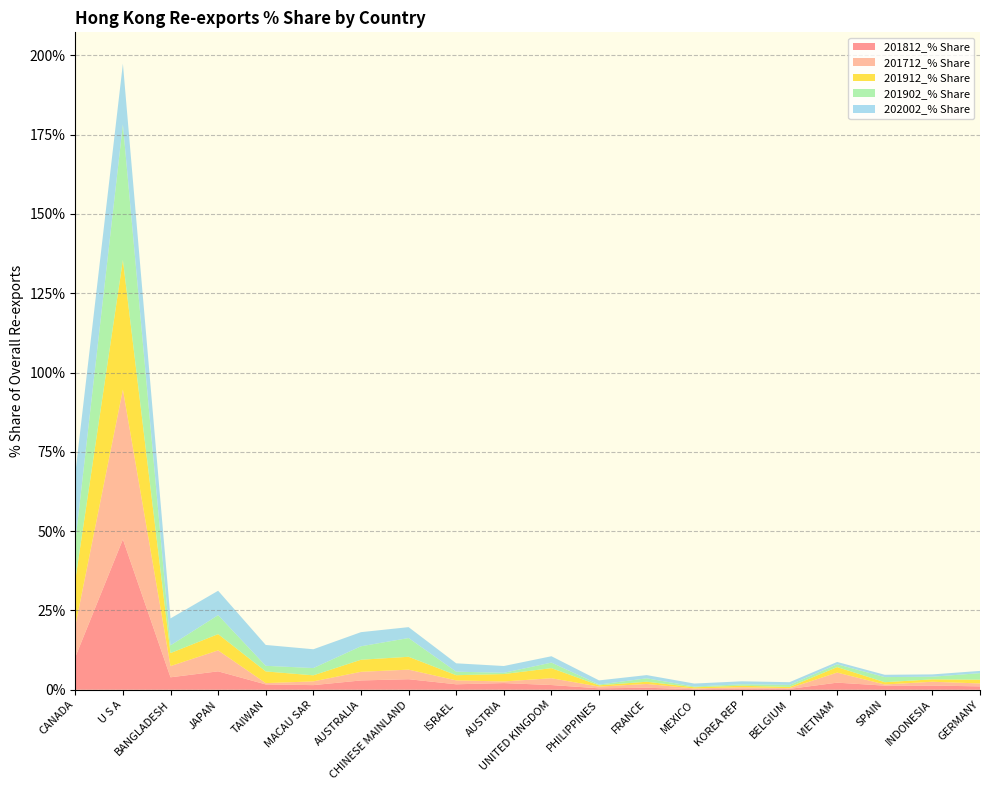

Reading left to right, what are all the values shown in this chart?

201812_% Share: 10.3	47.4	3.9	5.8	1.7	1.5	2.9	3.3	1.7	2.1	1.5	0.5	0.6	0.2	0.3	0.3	2.2	1.3	1.3	1.1
201712_% Share: 9.8	47.2	3.5	6.6	0.4	1.2	2.7	3.0	1.2	0.5	2.1	0.5	1.2	0.2	0.5	0.2	3.2	0.4	1.2	0.9
201912_% Share: 14.5	40.8	4.1	5.1	3.7	1.9	3.8	4.1	1.6	2.3	3.2	0.4	0.7	0.4	0.5	0.4	1.7	0.7	0.8	1.2
201902_% Share: 12.0	42.8	2.4	6.0	1.8	2.3	4.2	5.9	1.1	0.4	1.8	0.2	1.1	0.2	0.5	0.6	0.9	1.6	0.8	2.1
202002_% Share: 21.6	19.1	8.5	7.7	6.6	5.9	4.5	3.4	2.6	2.1	2.0	1.3	1.0	0.9	0.9	0.9	0.7	0.7	0.7	0.7